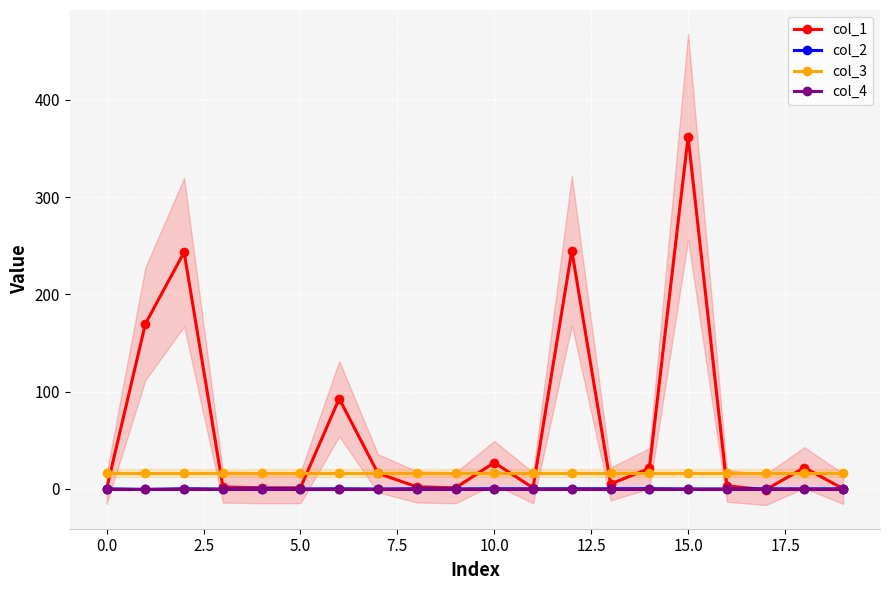

The value of col_2 at 12 is 0.1. True or false?

True